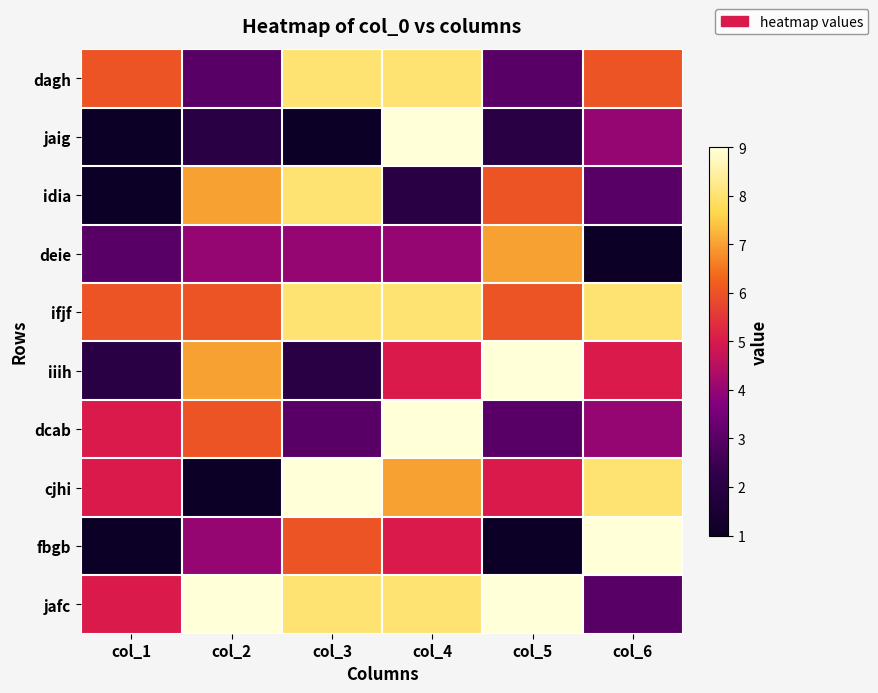

At which category does the chart reach its peak across all series?

col_4